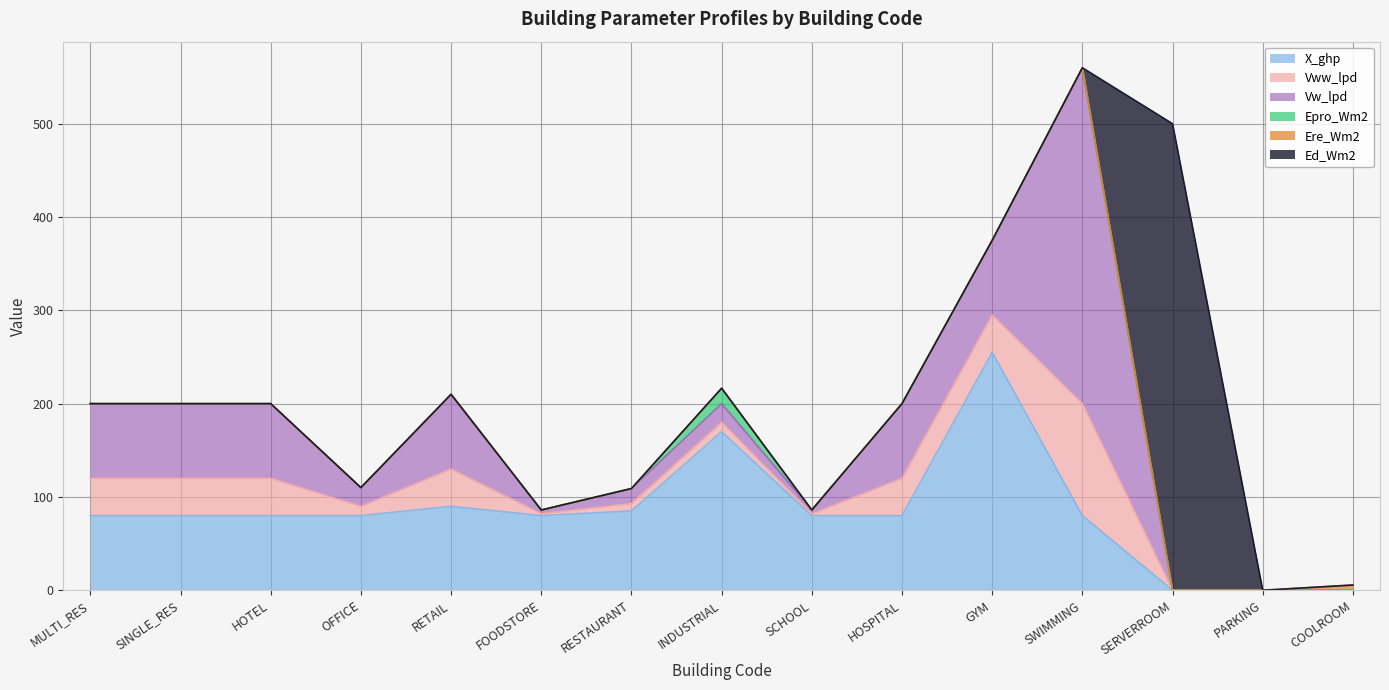

What is the average value of the X_ghp series?

82.7